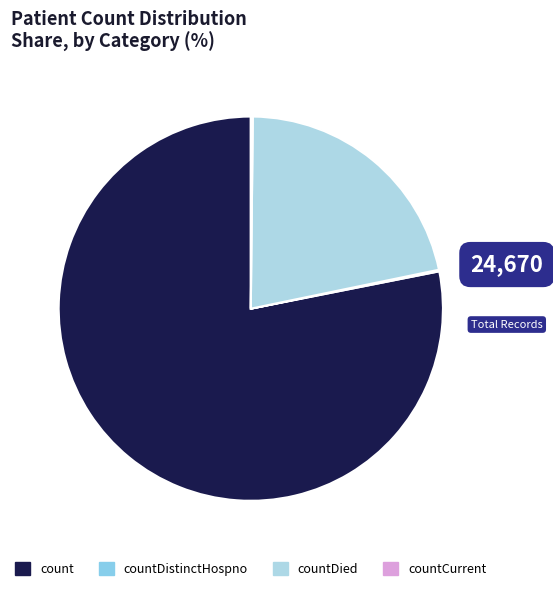

To the nearest percent, what is the difference between the largest and smallest slice percentages?

78%